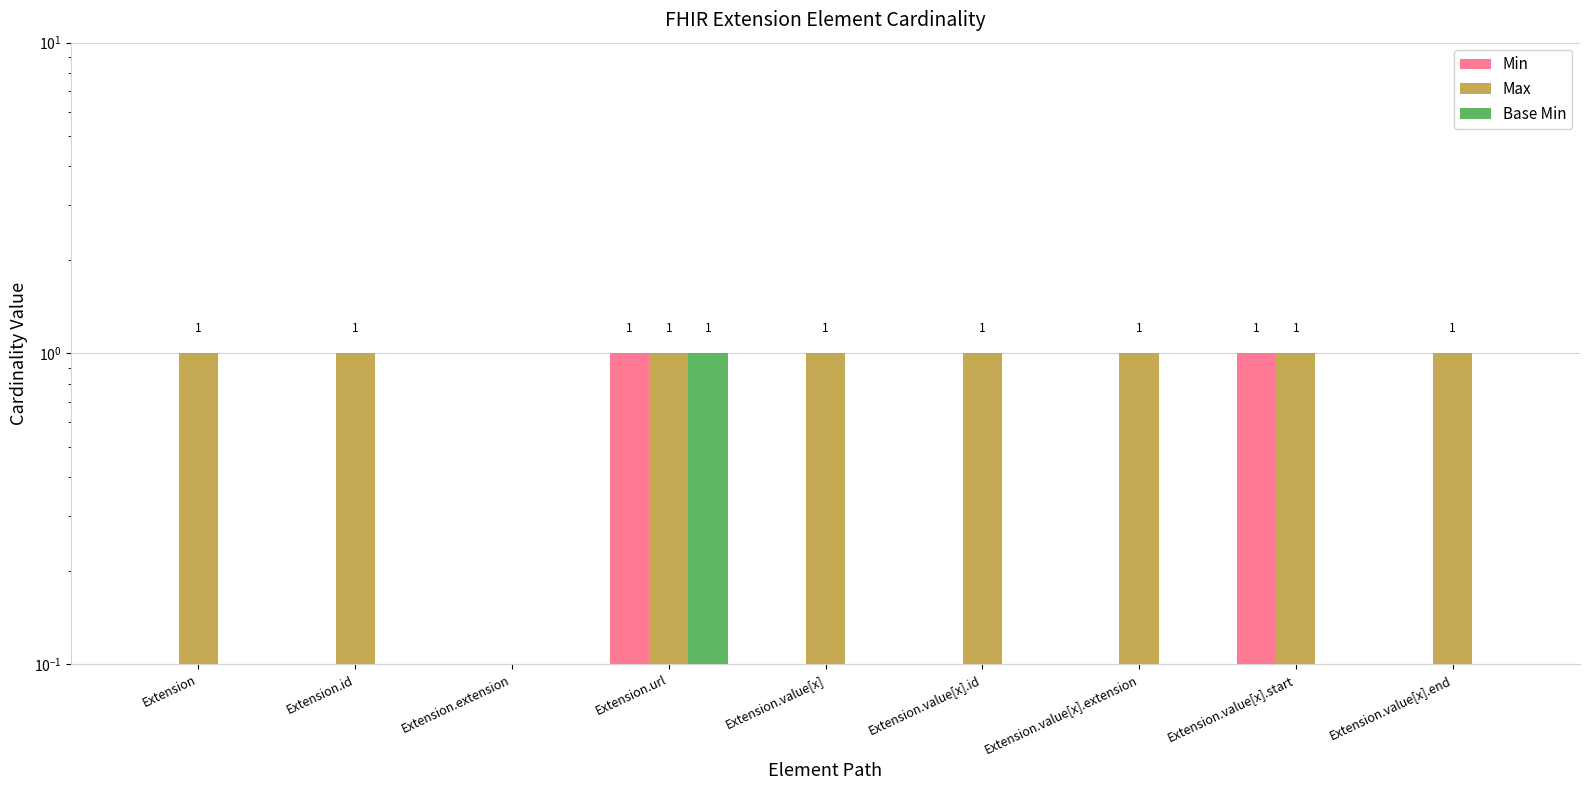

Is it true that Max equals 1 at Extension.id?

True